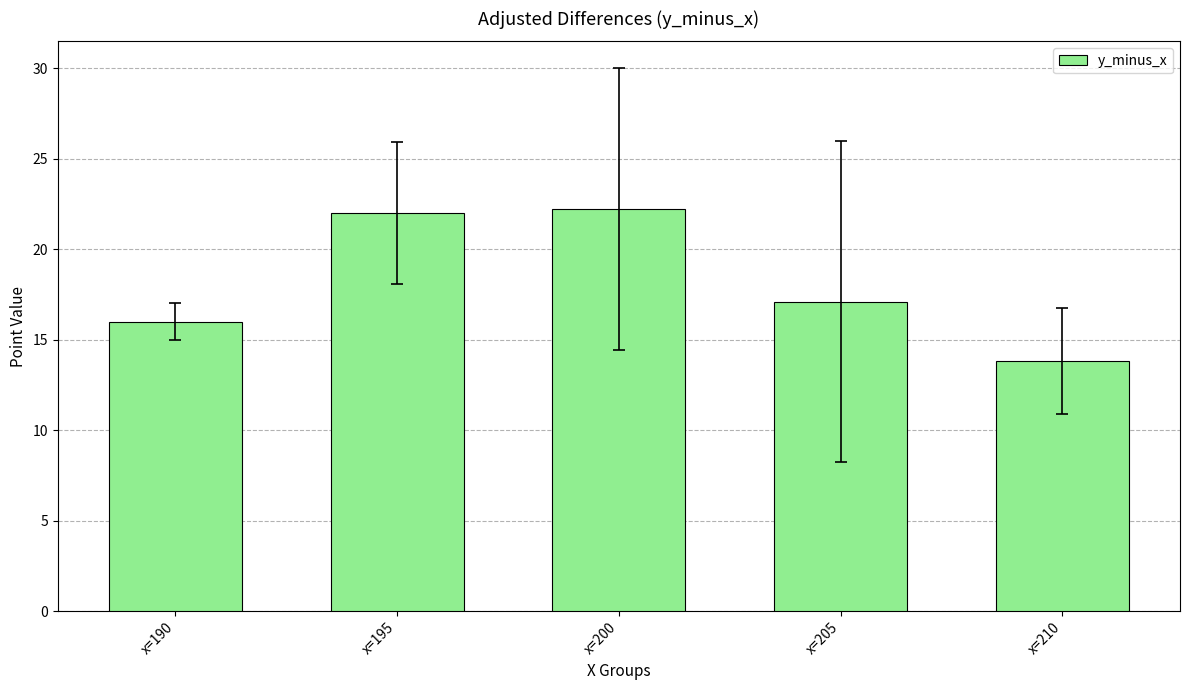

What is the maximum value shown in the chart?

22.2